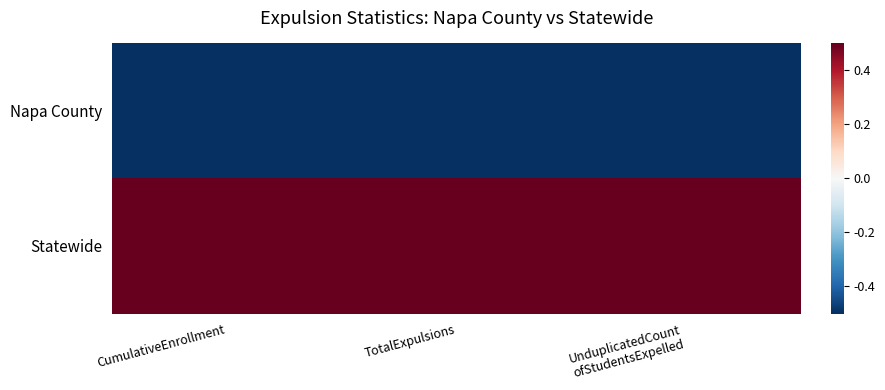

List the series in order of their peak value, highest first.

Statewide, Napa County